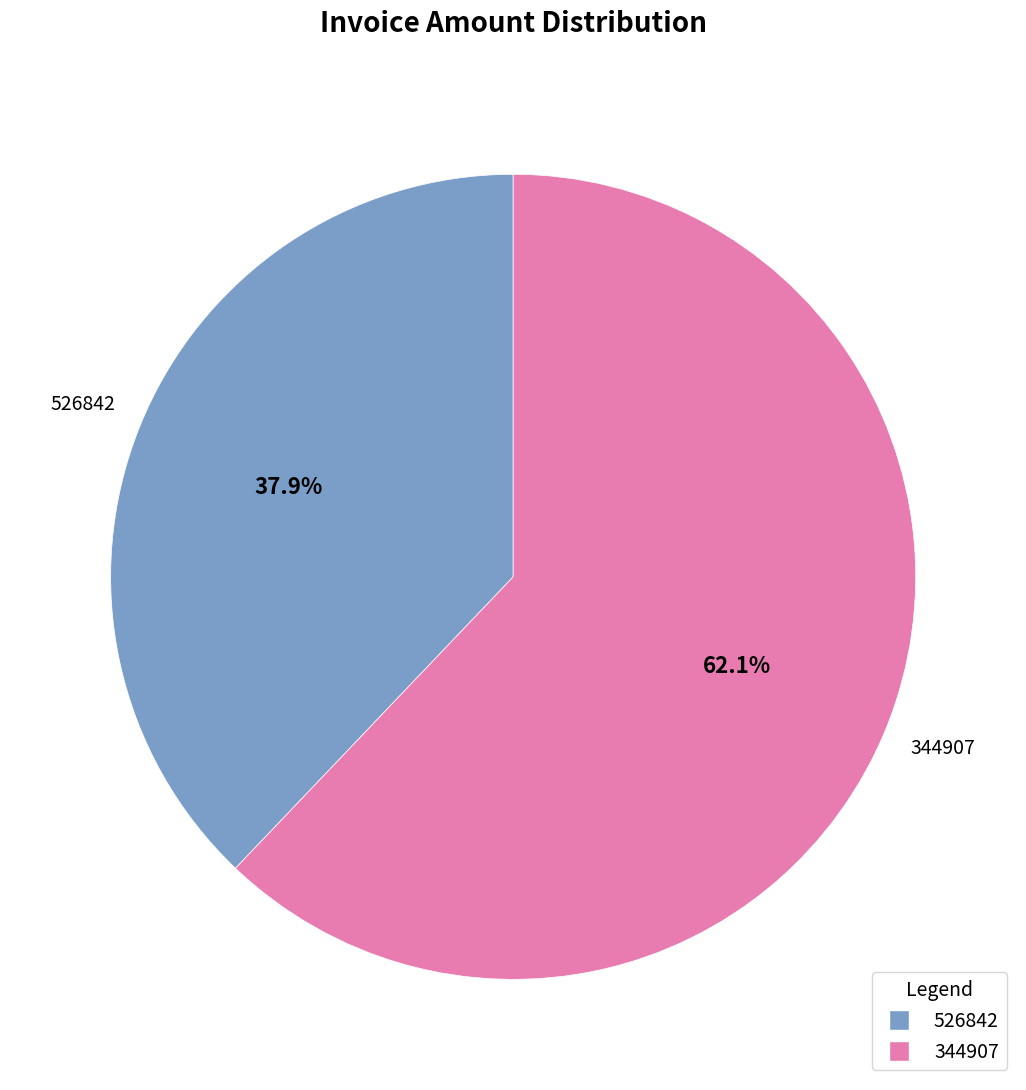

To the nearest percent, what is the difference between the 344907 and 526842 slice percentages?

24%